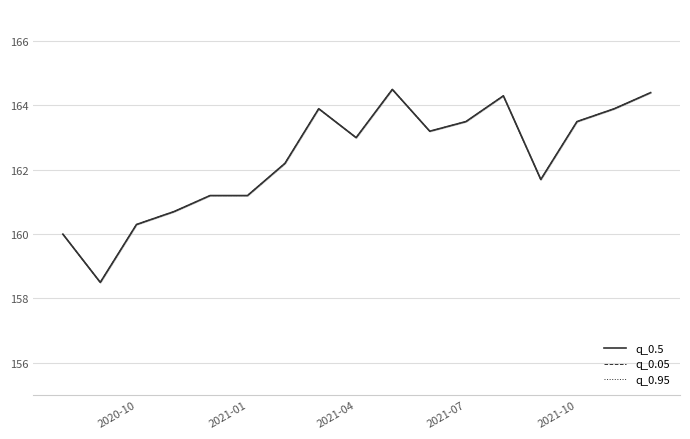

True or false: q_0.95 and q_0.05 intersect in this chart.

False